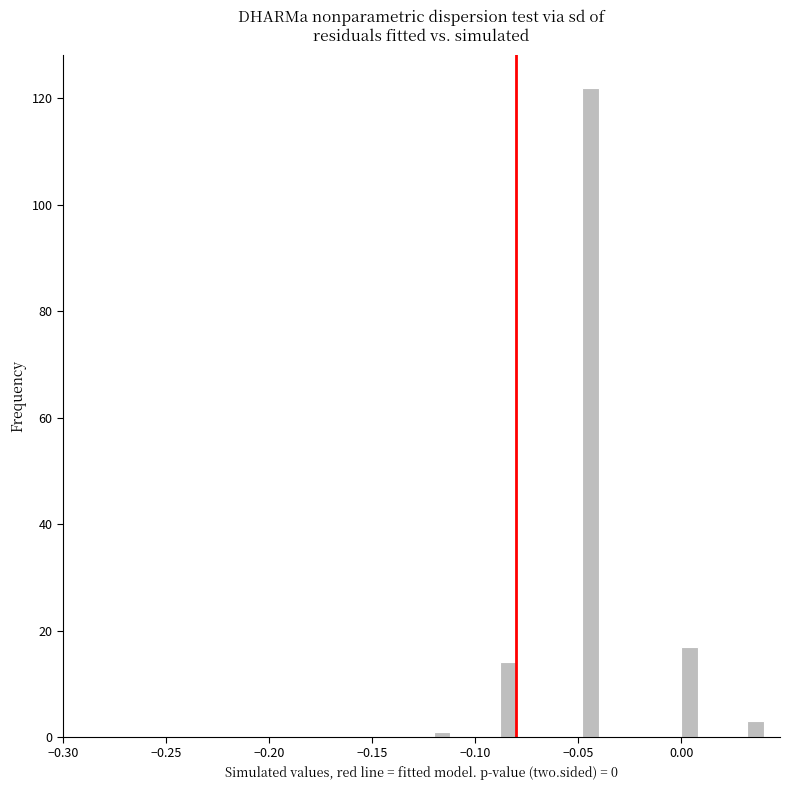

Around what value on the x-axis is the tallest bar? Give the approximate position of its centre, as read against the axis.

-0.045